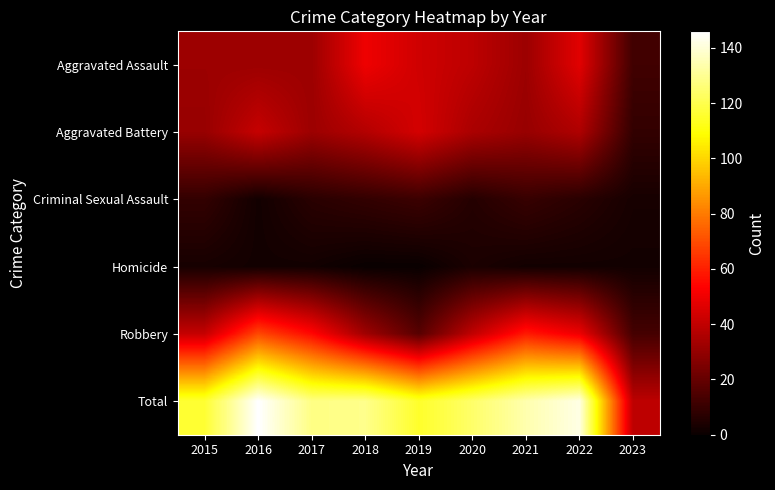

Between 2018 and 2022, which series saw the biggest shift?

Robbery